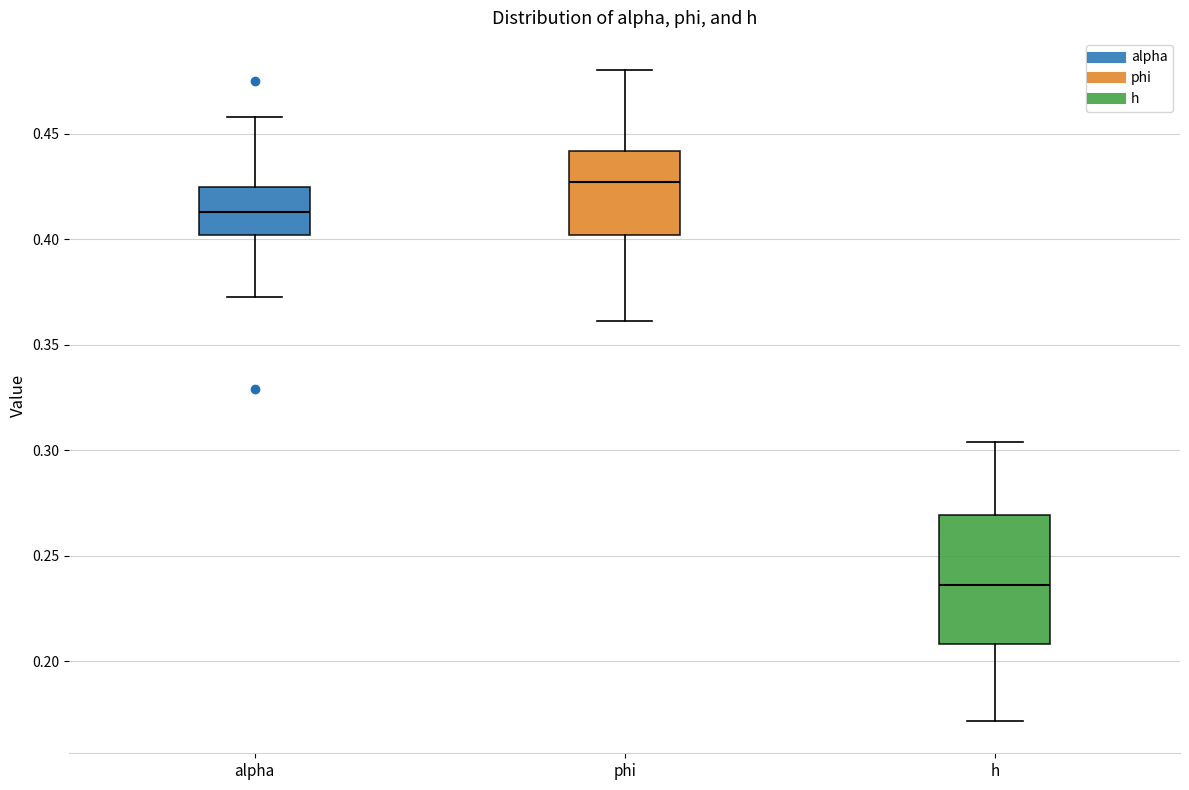

Where is the lower edge of the box for alpha on the y-axis? The values are not printed on the chart, so give them approximately, as read against the axis.

0.400